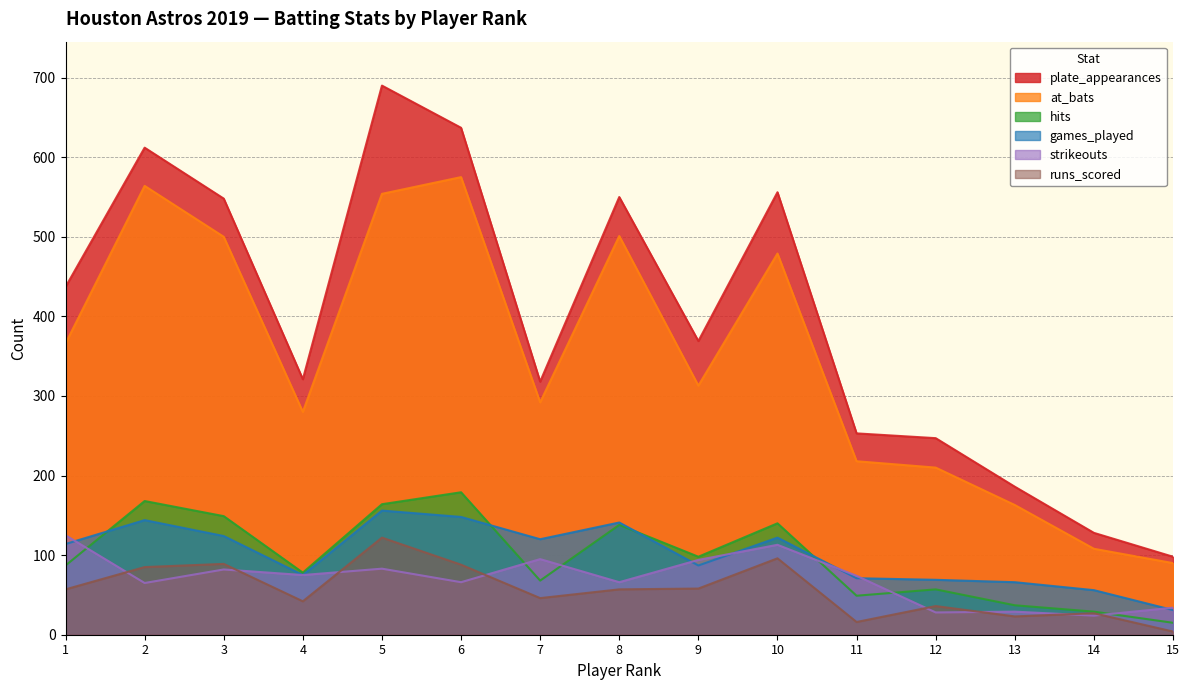

True or false: games_played has a value of 114 at 1.

True